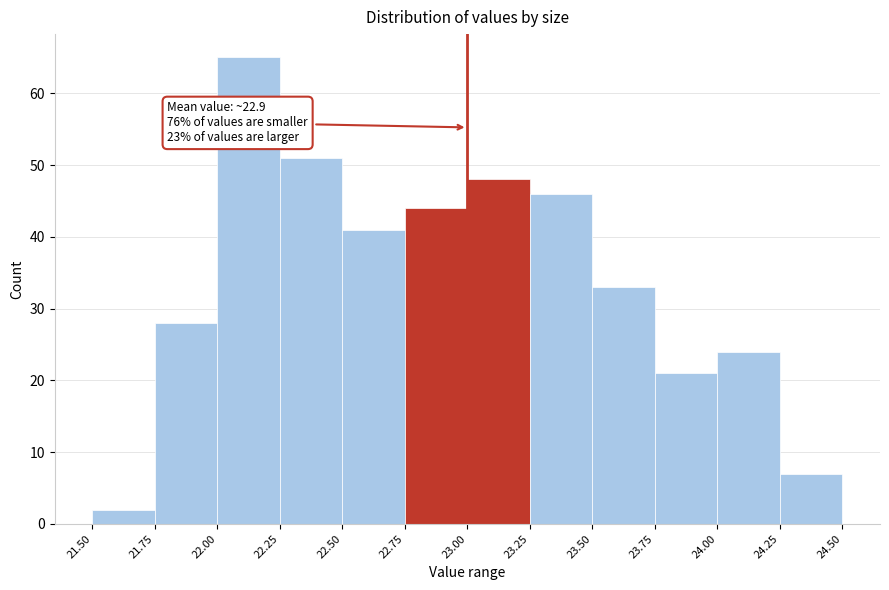

Over which range of the x-axis is the bar tallest?

22.00 to 22.25